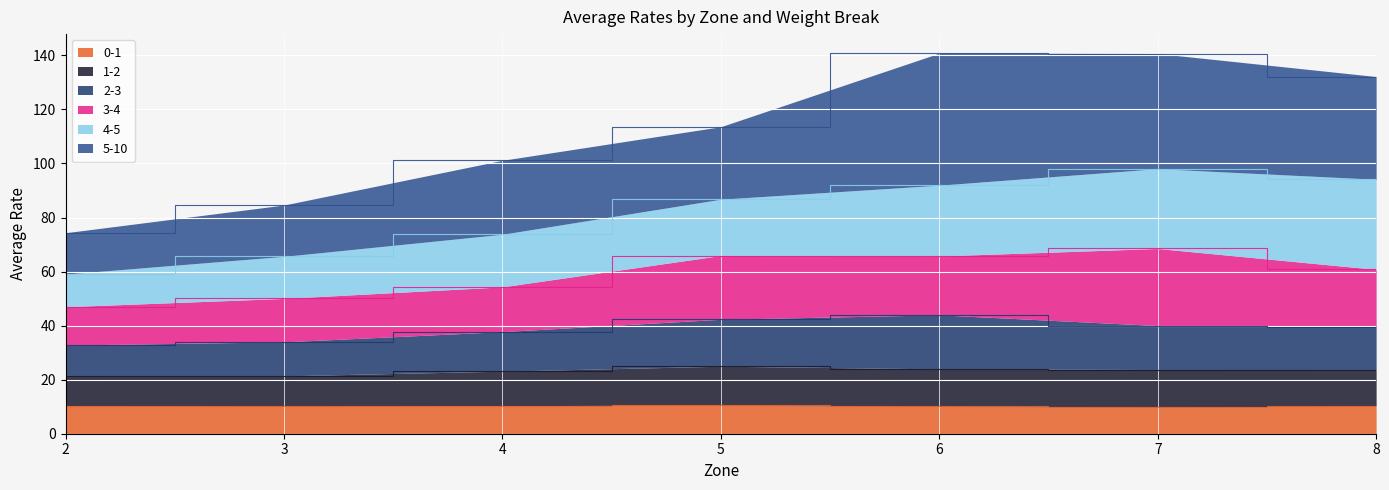

Where is 1-2 nearest to the value 23?

4